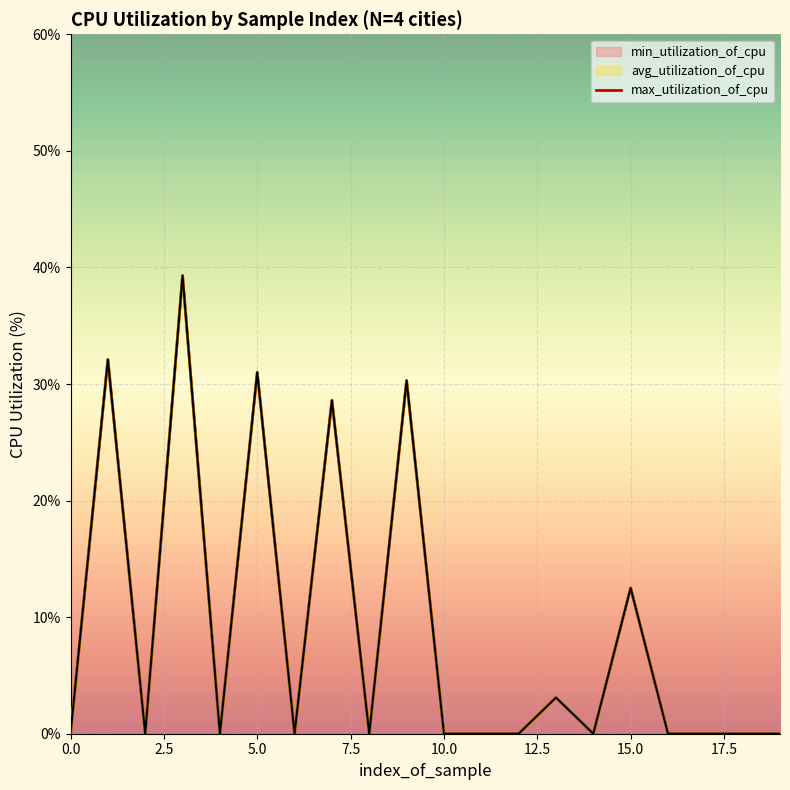

Reading left to right, extract all data points from this chart.

0.0	32.1	0.0	39.3	0.0	31.0	0.0	28.6	0.0	30.3	0.0	0.0	0.0	3.1	0.0	12.5	0.0	0.0	0.0	0.0